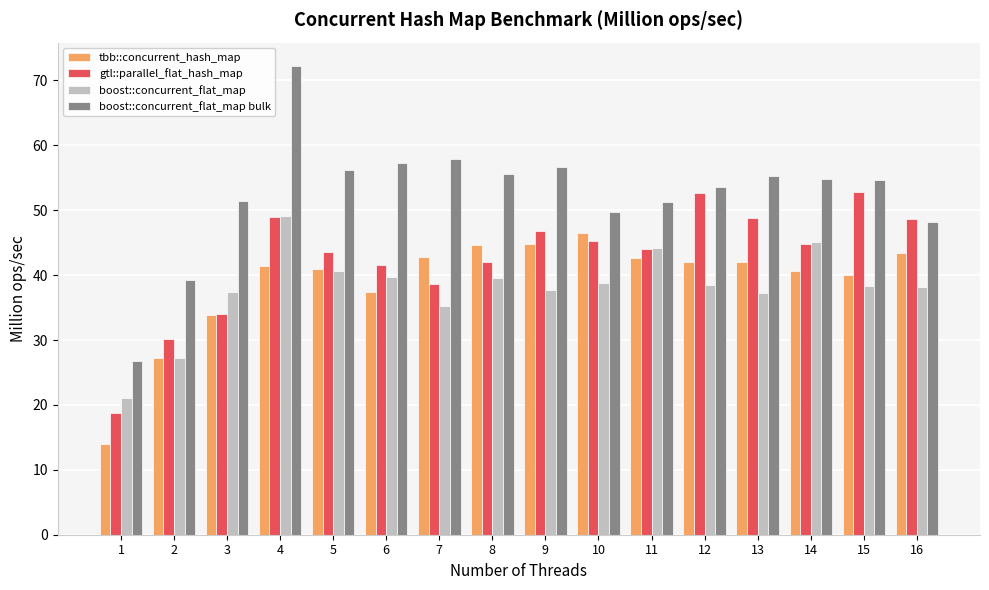

What is the spread (max minus min) of values at 1?

12.9